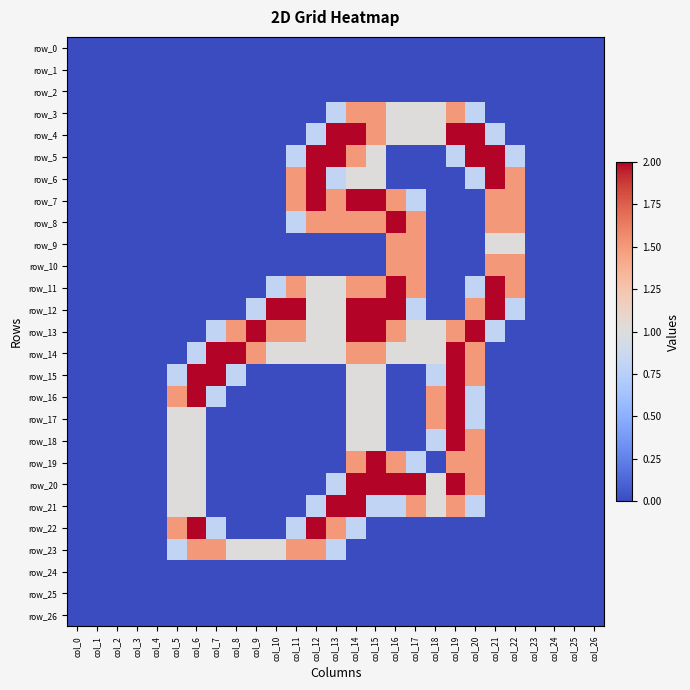

True or false: row_4 has a value of 1.0 at col_18.

True